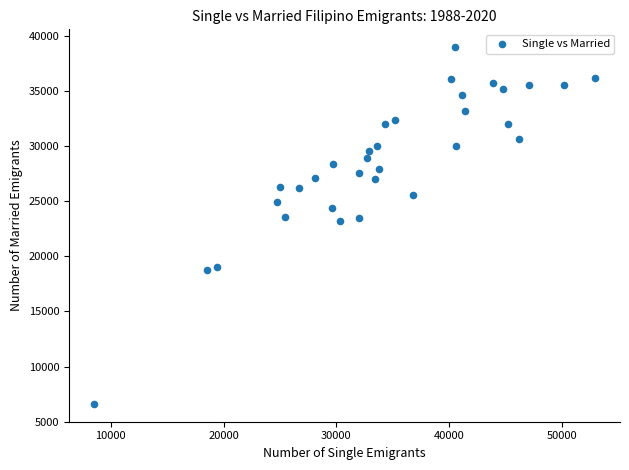

What is the range of Y values (max minus min)?

32400